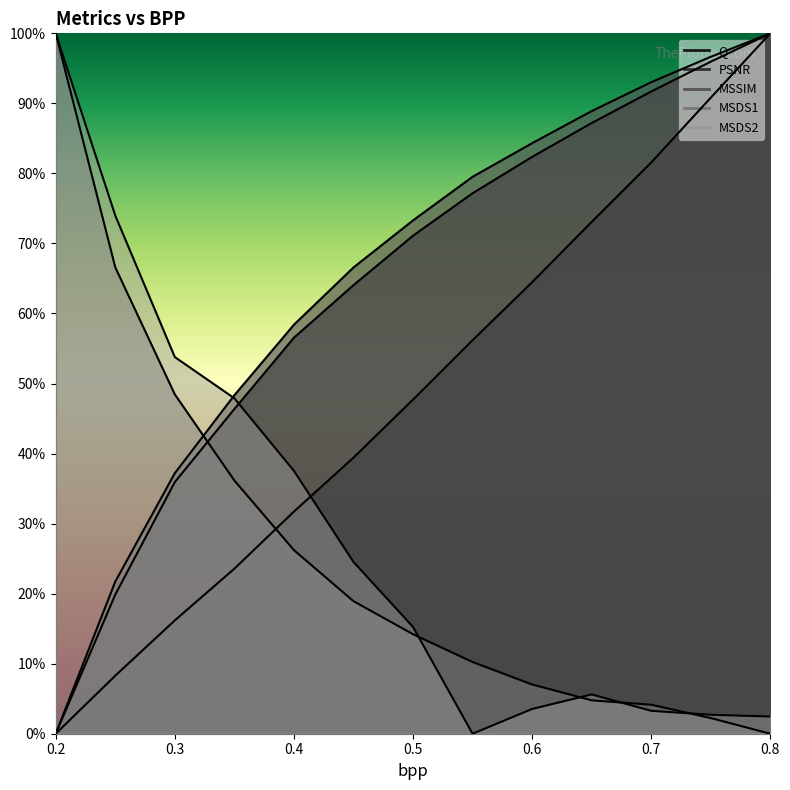

Between 0.65 and 0.35, which is larger?

0.65